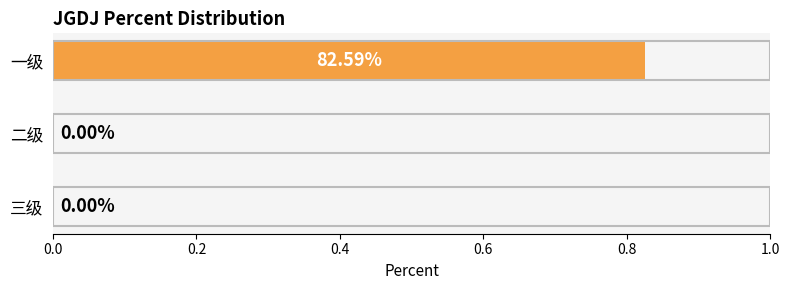

Are the bars grouped side by side (vs. stacked)?

No